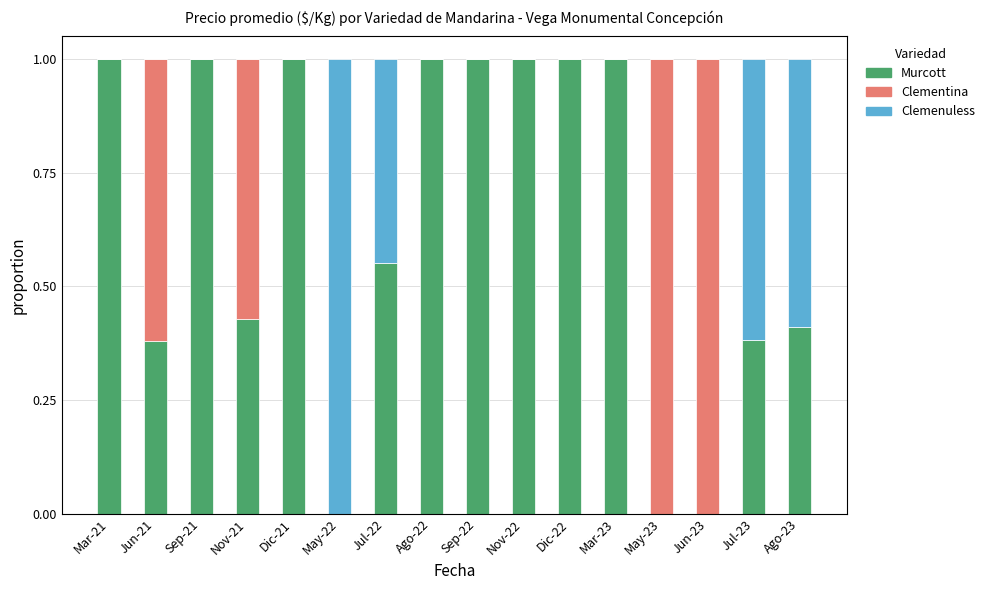

What are all the series names shown in the legend?

Murcott, Clementina, Clemenuless